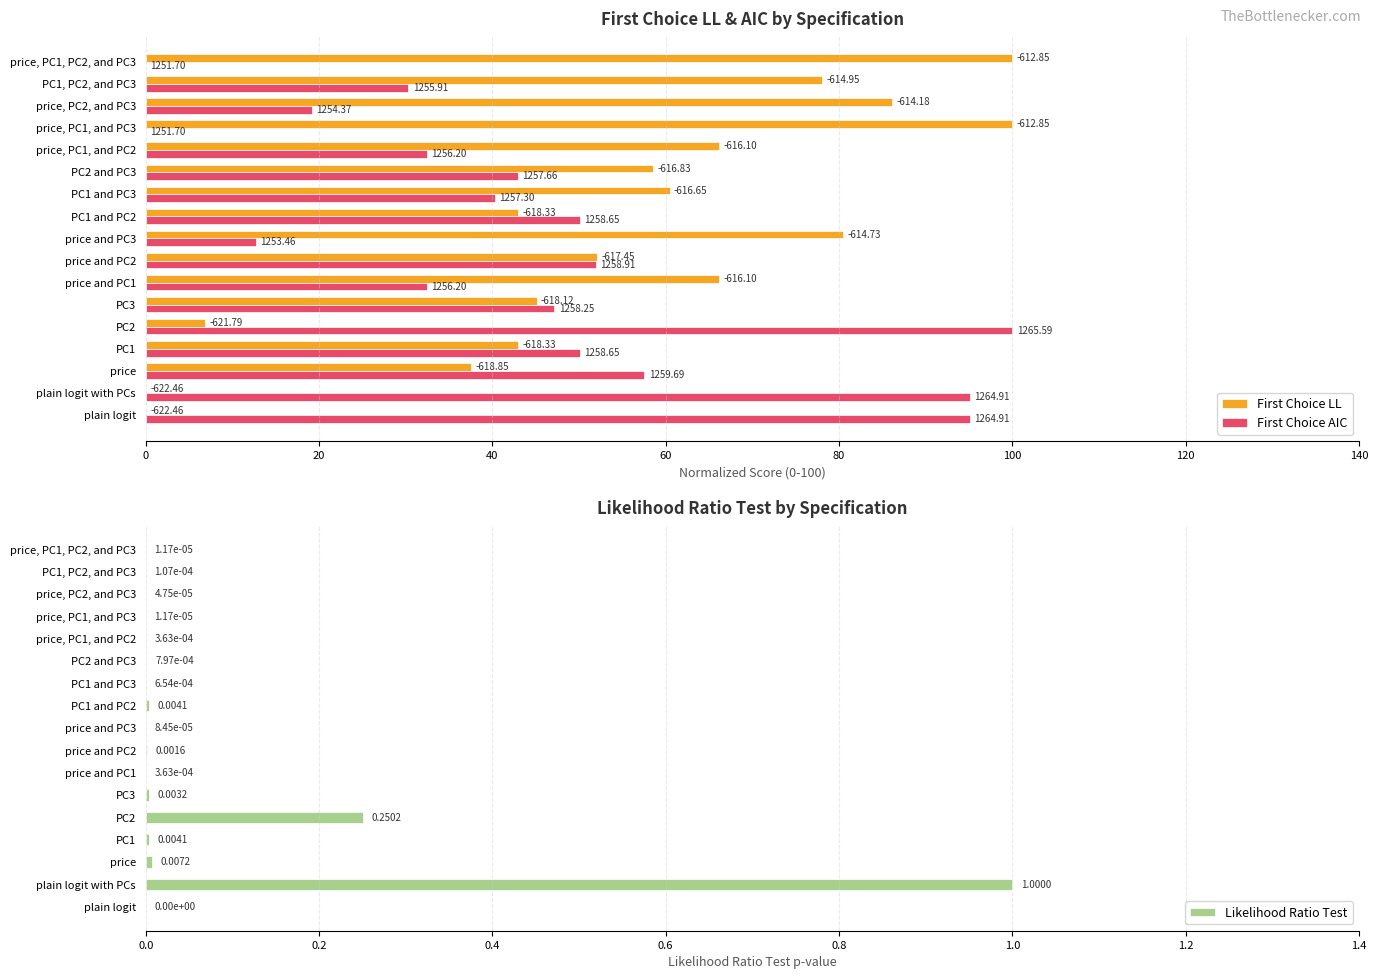

What is the sum of the Likelihood Ratio Test values at price and PC2 and plain logit with PCs?

1.0